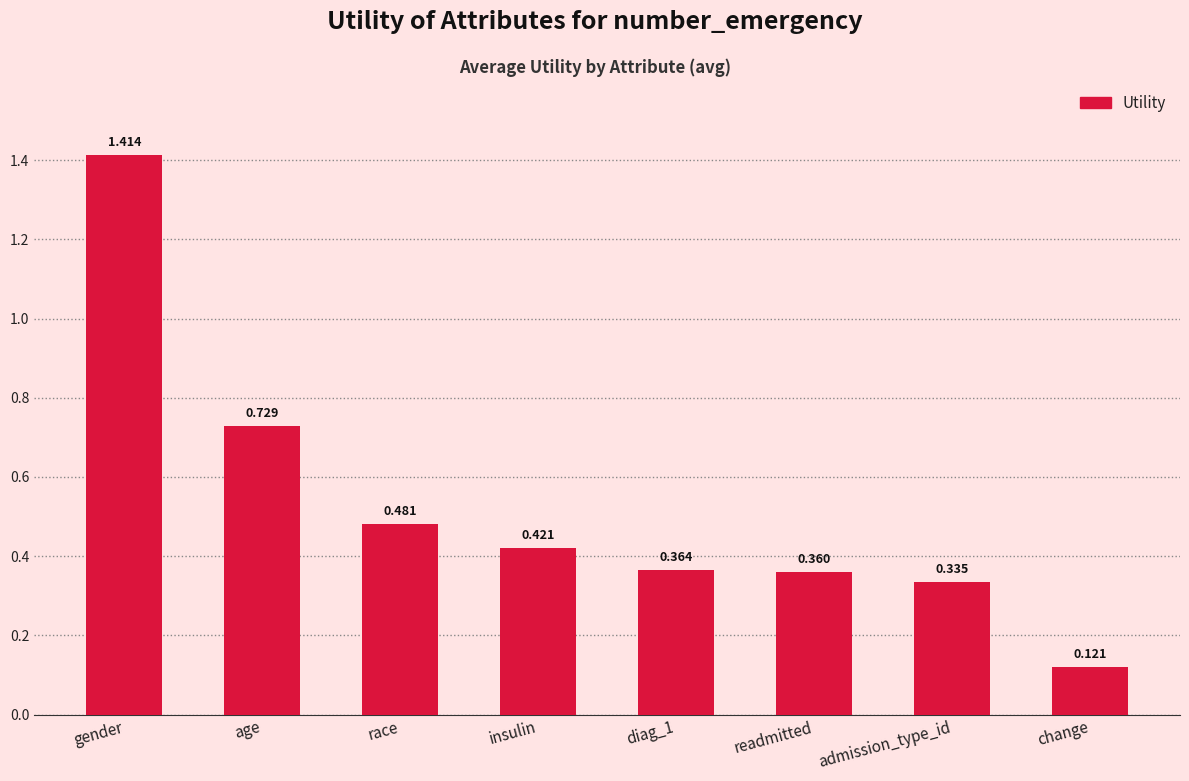

Which category has the highest value across all series?

gender